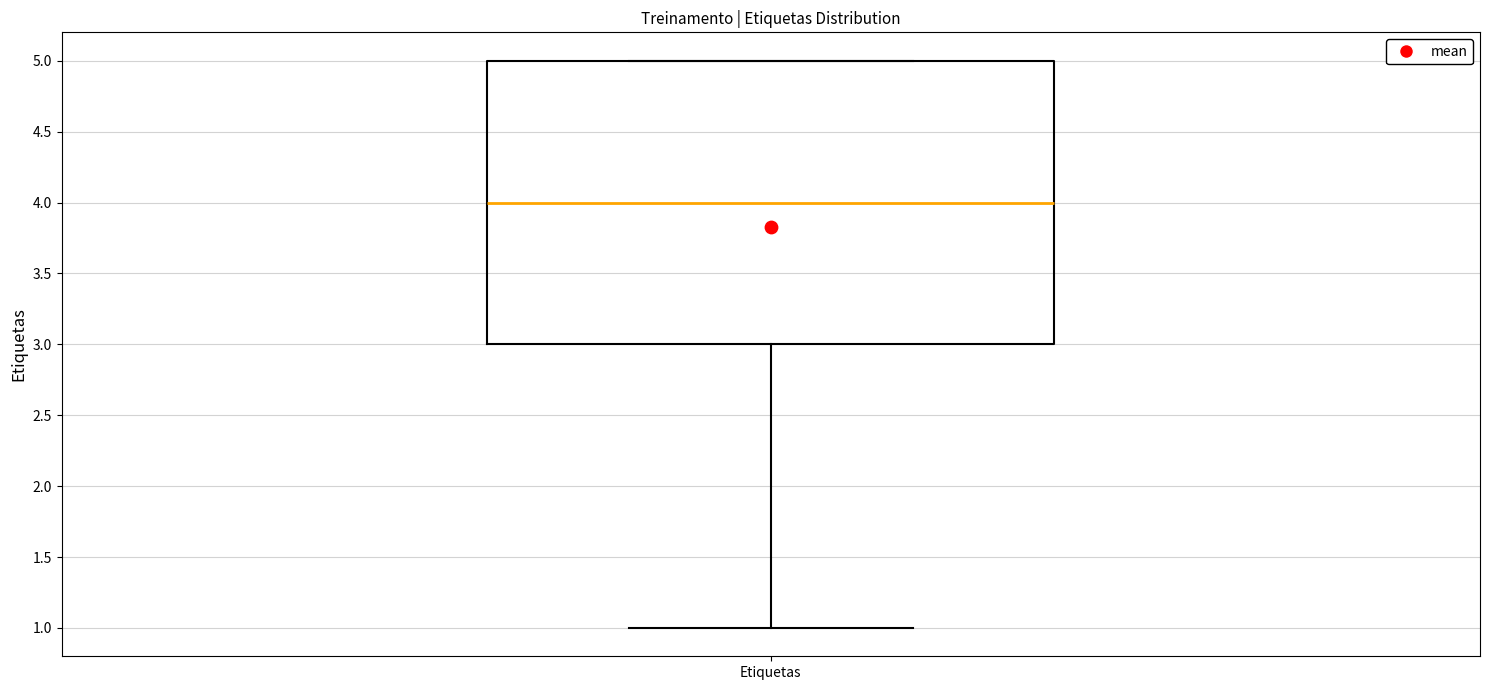

Where is the lower edge of the box for Etiquetas on the y-axis? The values are not printed on the chart, so give them approximately, as read against the axis.

3